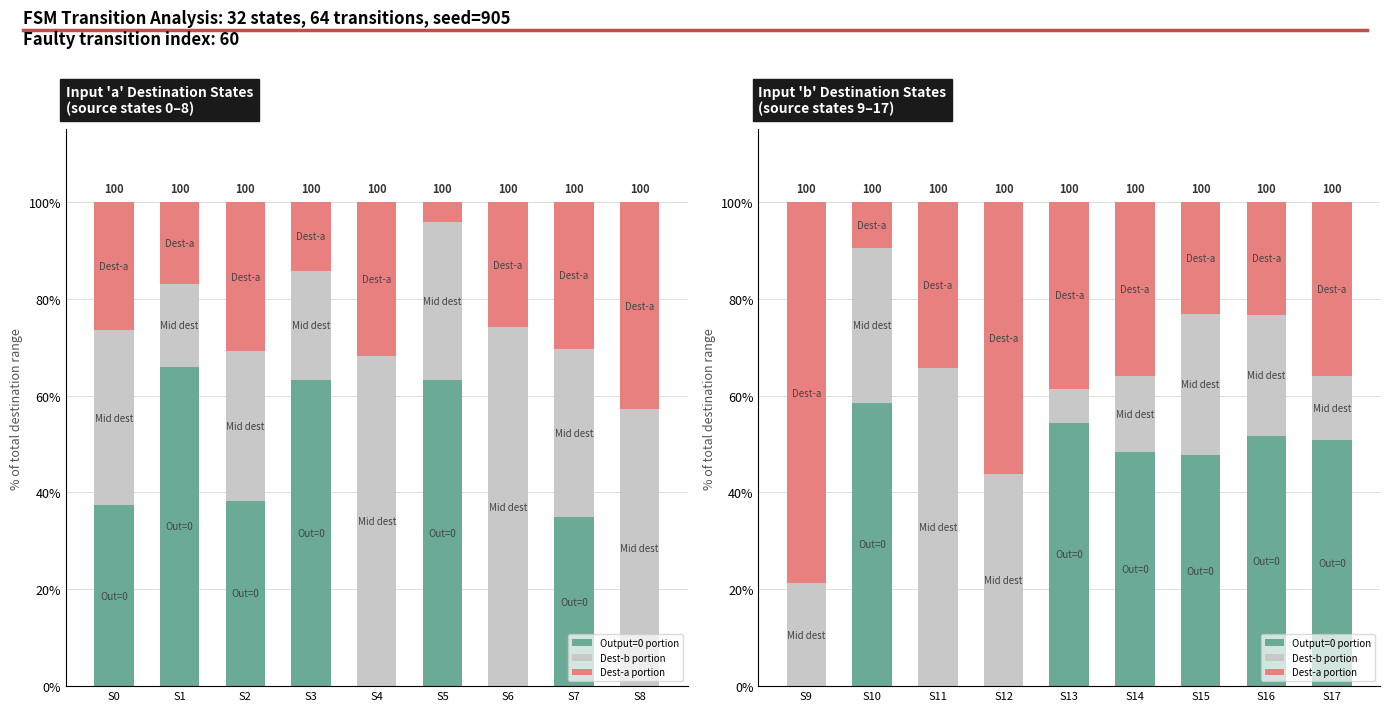

Between S13 and S15, which is larger?

S13